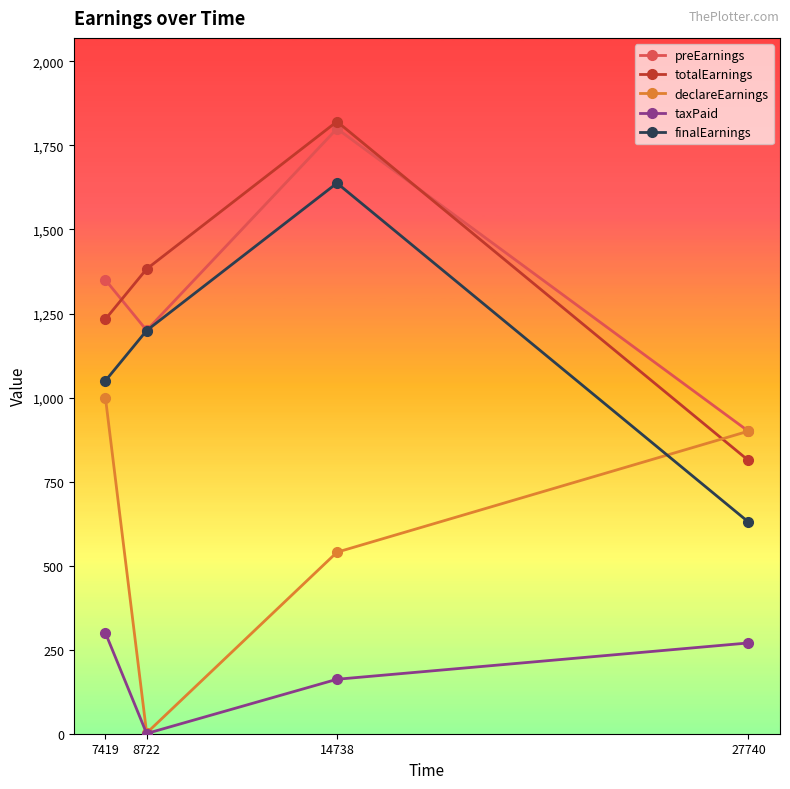

What are all the series names shown in the legend?

preEarnings, totalEarnings, declareEarnings, taxPaid, finalEarnings